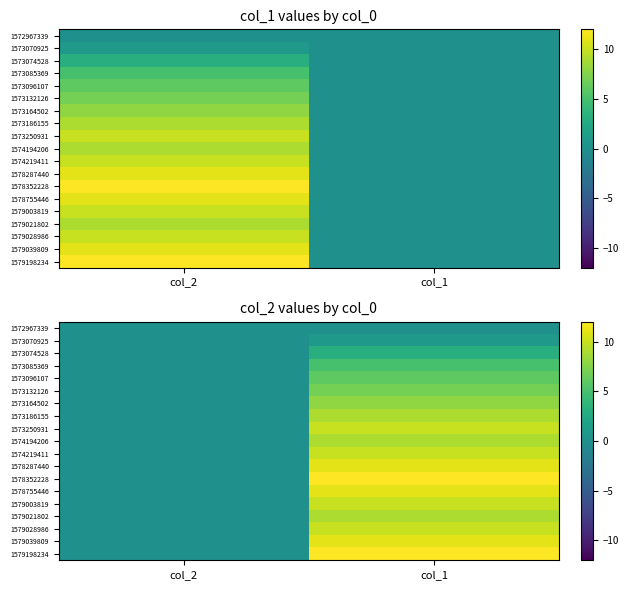

What is the sum of the 1574194206 values at col_1 and col_2?

9